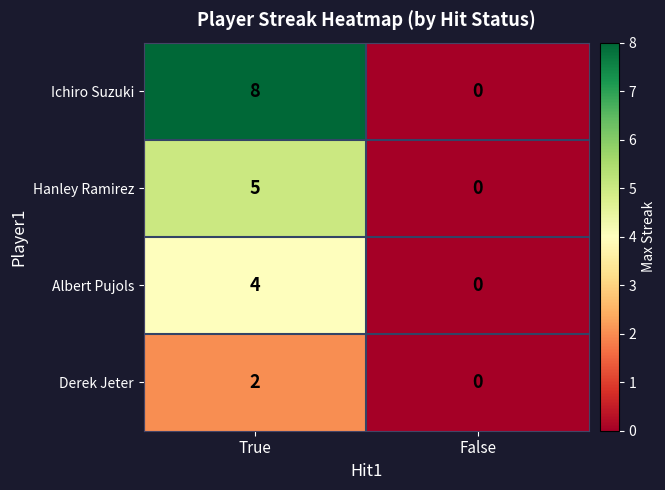

Reading left to right, extract all data points from this chart.

Ichiro Suzuki: True=8	False=0
Hanley Ramirez: True=5	False=0
Albert Pujols: True=4	False=0
Derek Jeter: True=2	False=0